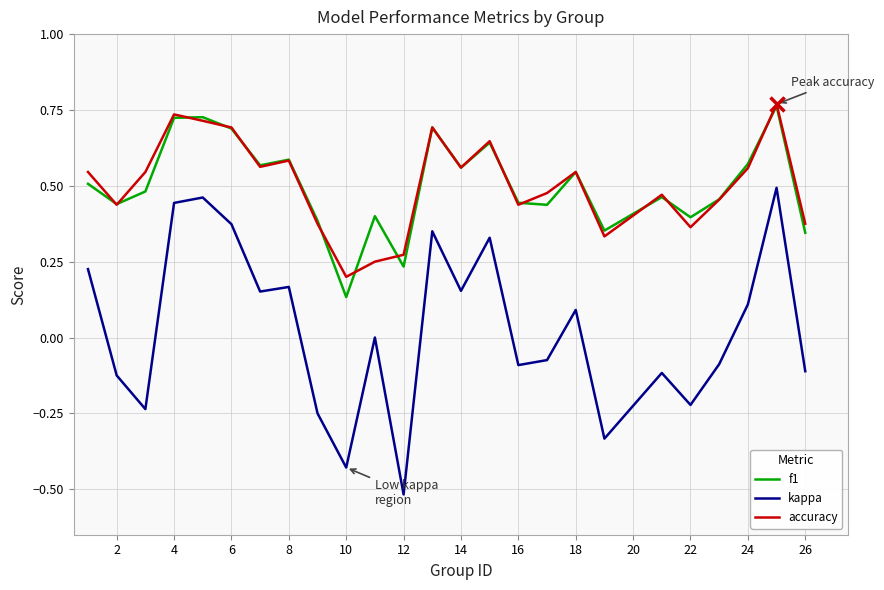

Which series has the widest spread of values?

kappa